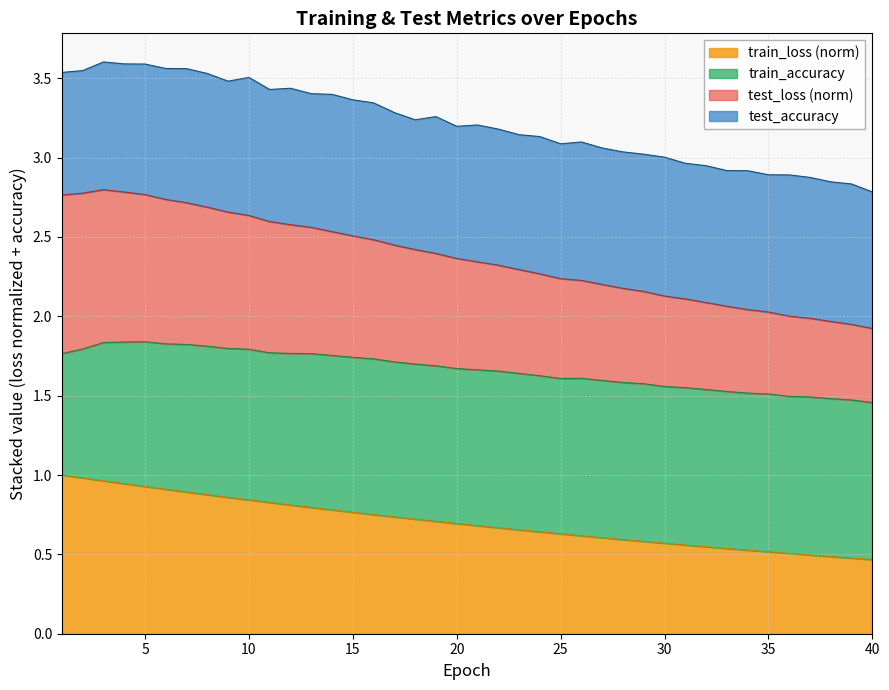

What is the total value across all series at 25?

3.1